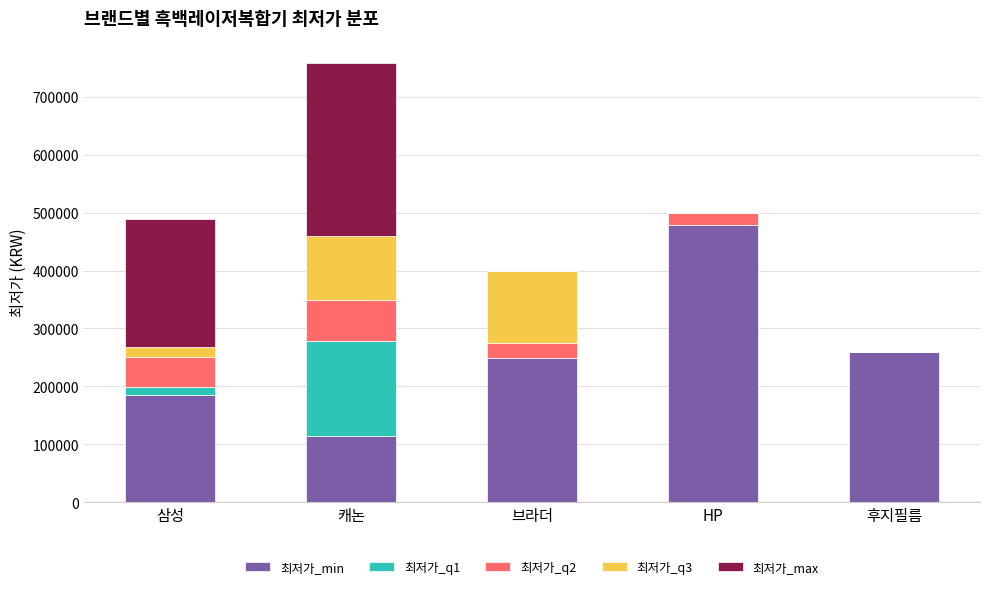

At which label does 최저가_min reach its peak?

HP